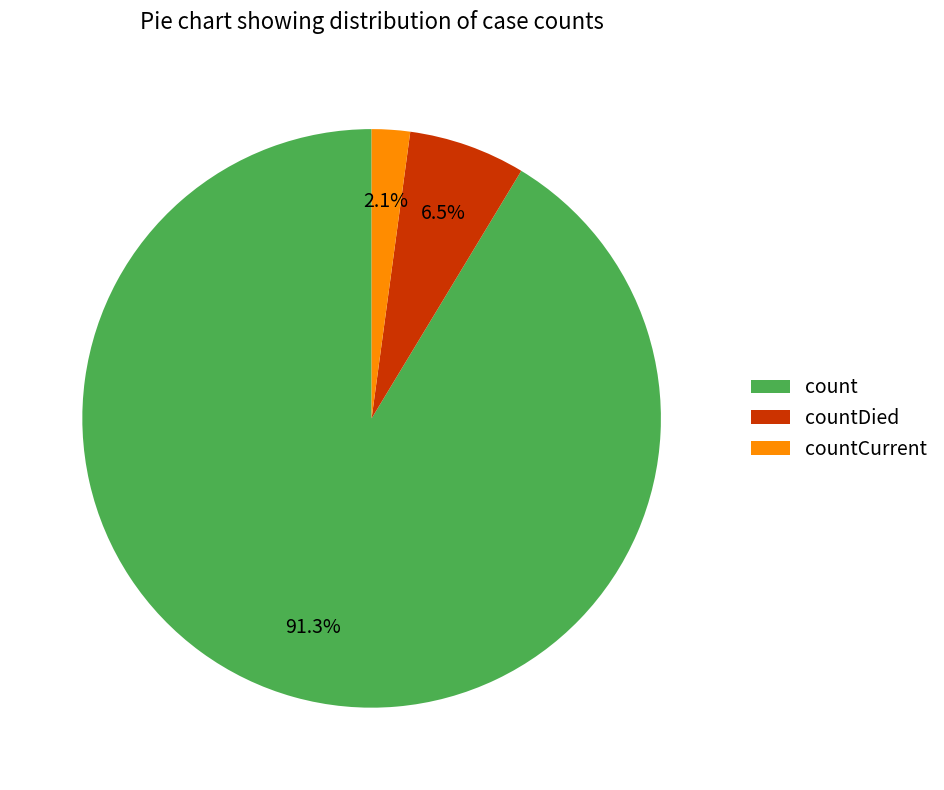

Does any single category account for the majority?

Yes